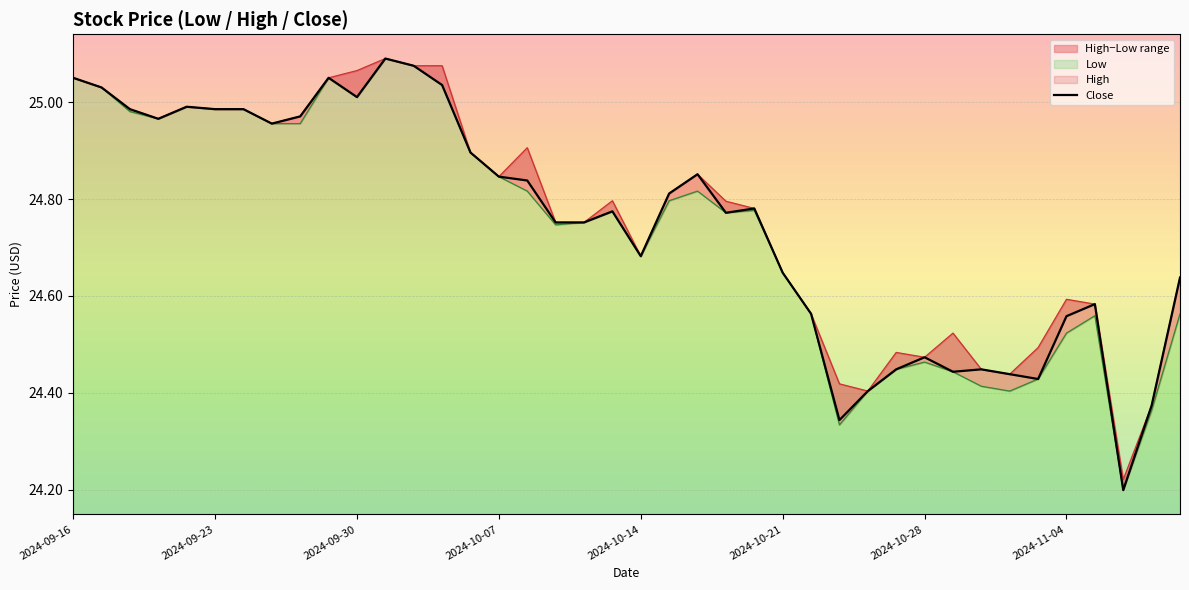

What is the value of the 36th point from the left?

24.6